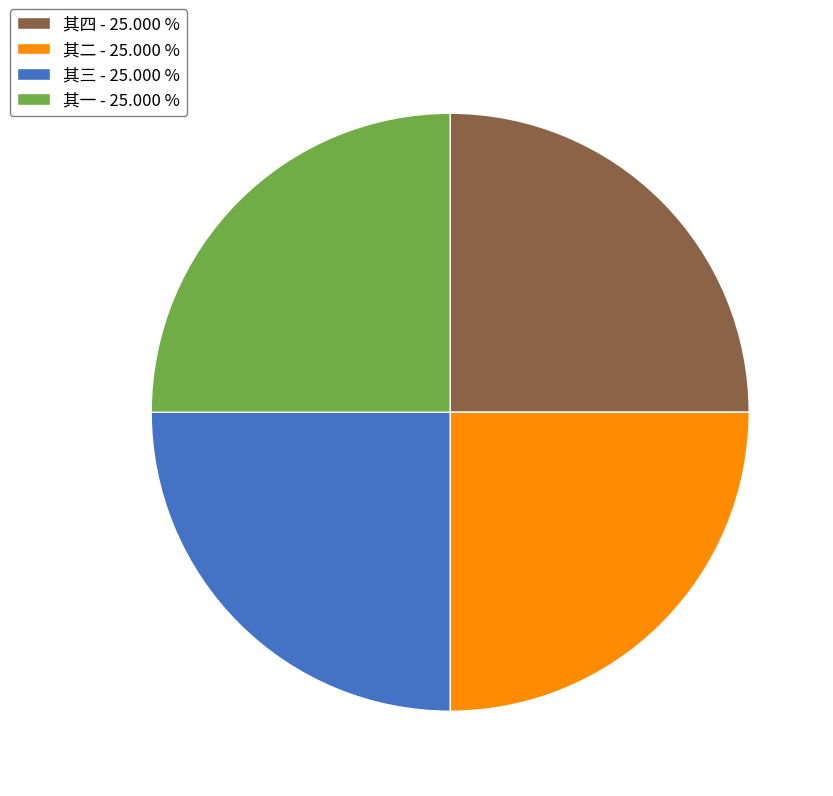

Is there a majority slice in this chart?

No